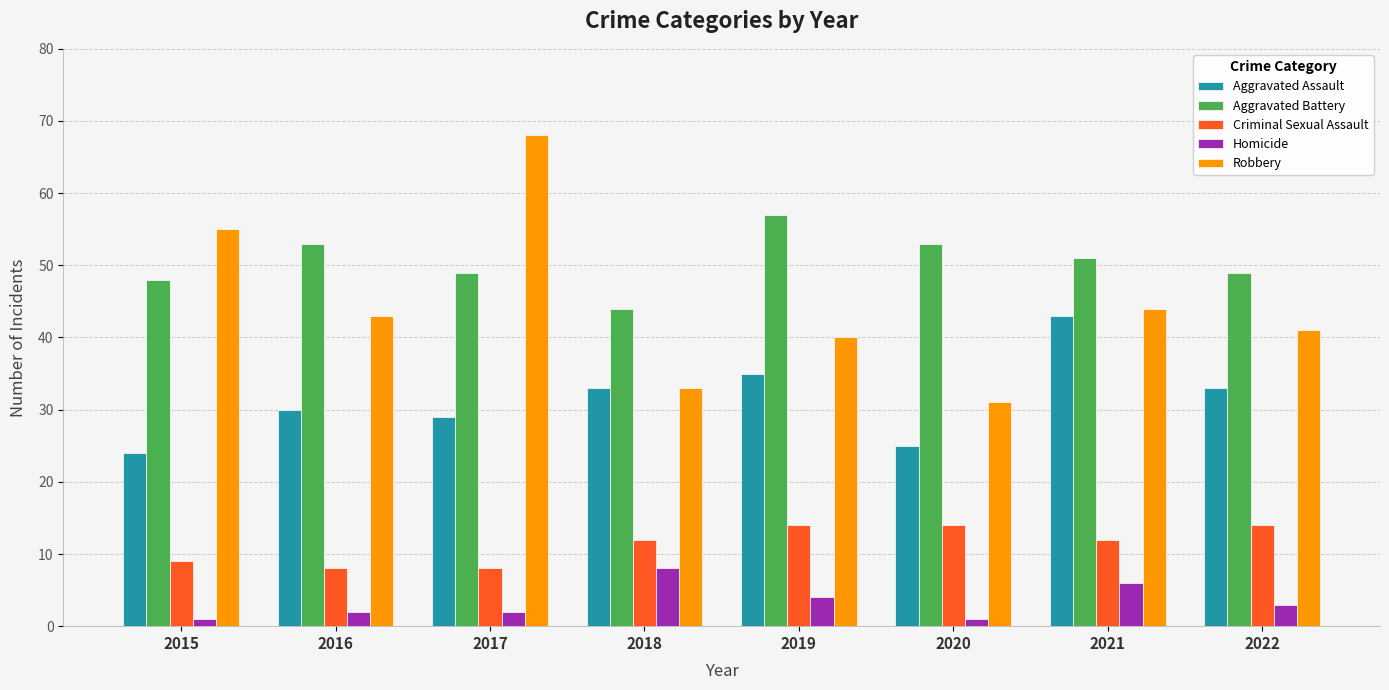

Rank the series at 2016 from lowest to highest value.

Homicide, Criminal Sexual Assault, Aggravated Assault, Robbery, Aggravated Battery